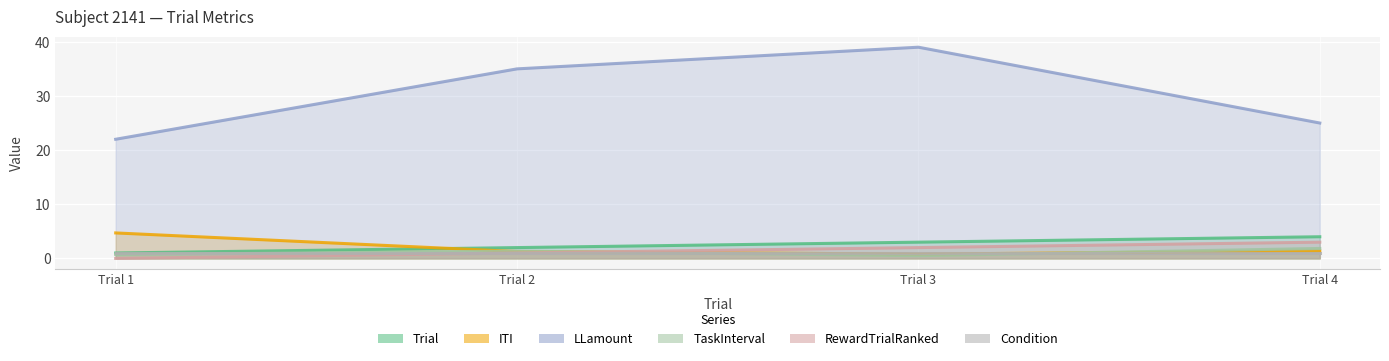

How many data points in RewardTrialRanked are above 2?

1